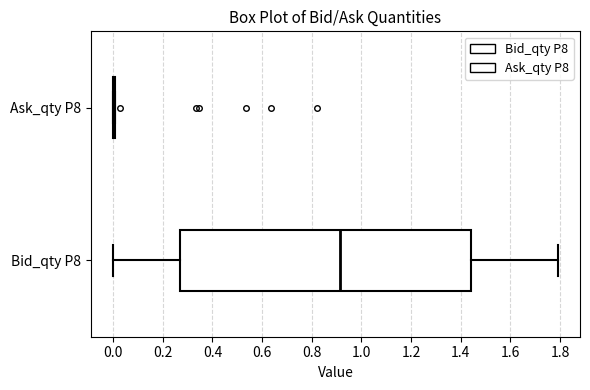

Where does the median line of the box for Bid_qty P8 sit on the x-axis? The values are not printed on the chart, so give them approximately, as read against the axis.

0.92